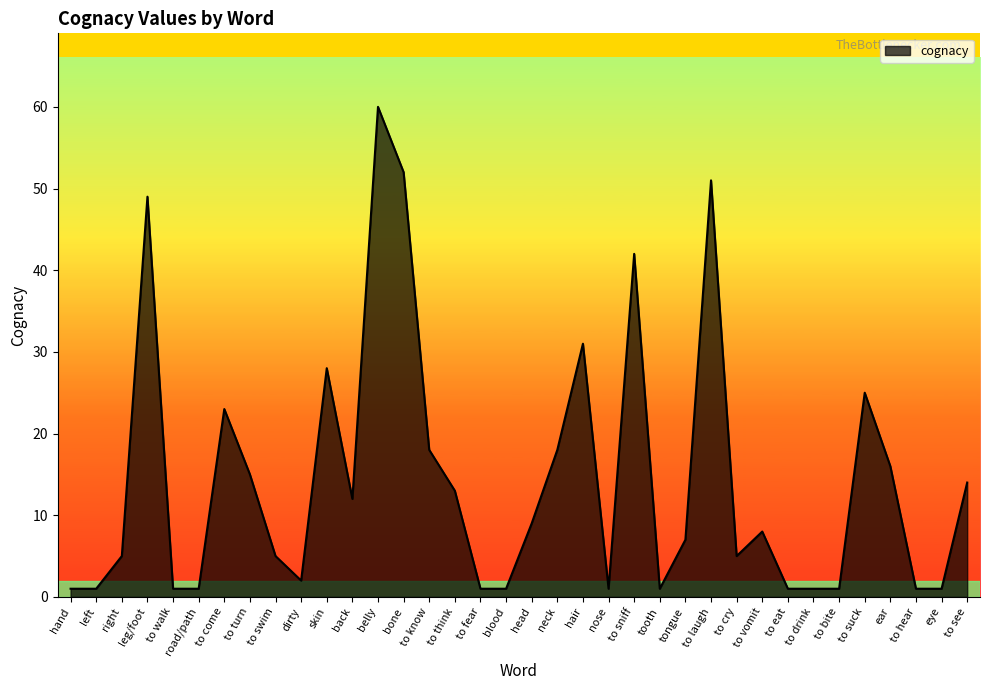

Count the number of categories in the chart.

36